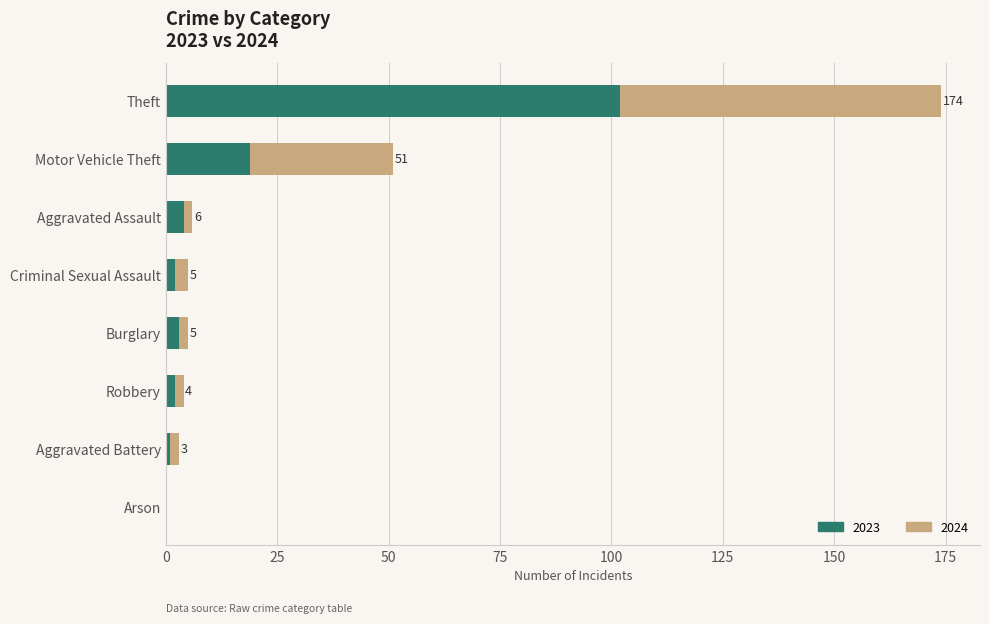

How many data points does each series have?

8